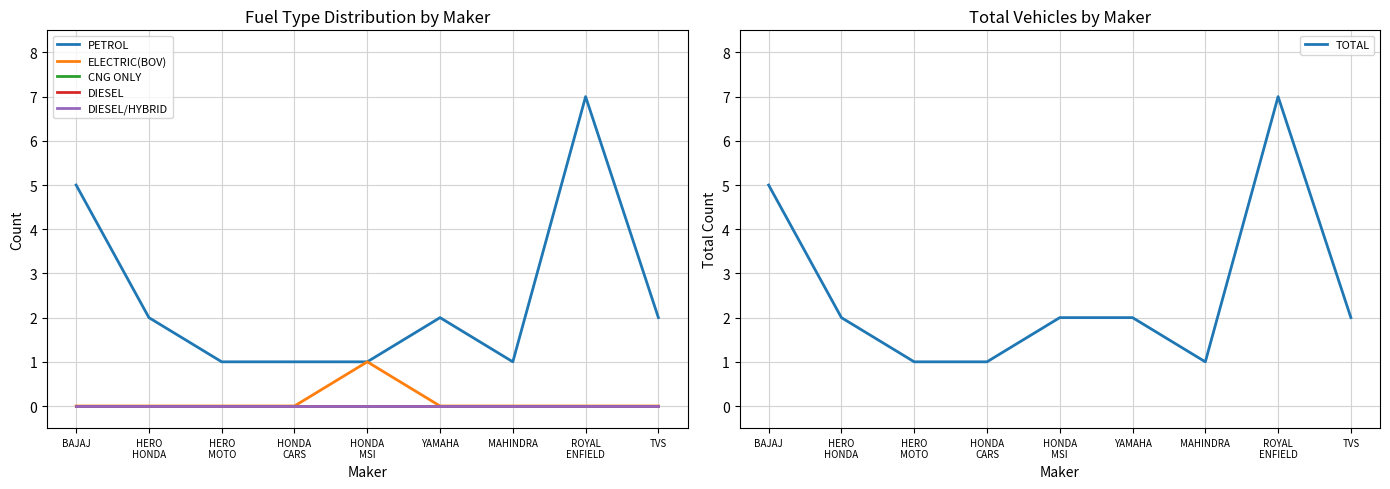

What is the label of the 2nd point from the right?

ROYAL
ENFIELD